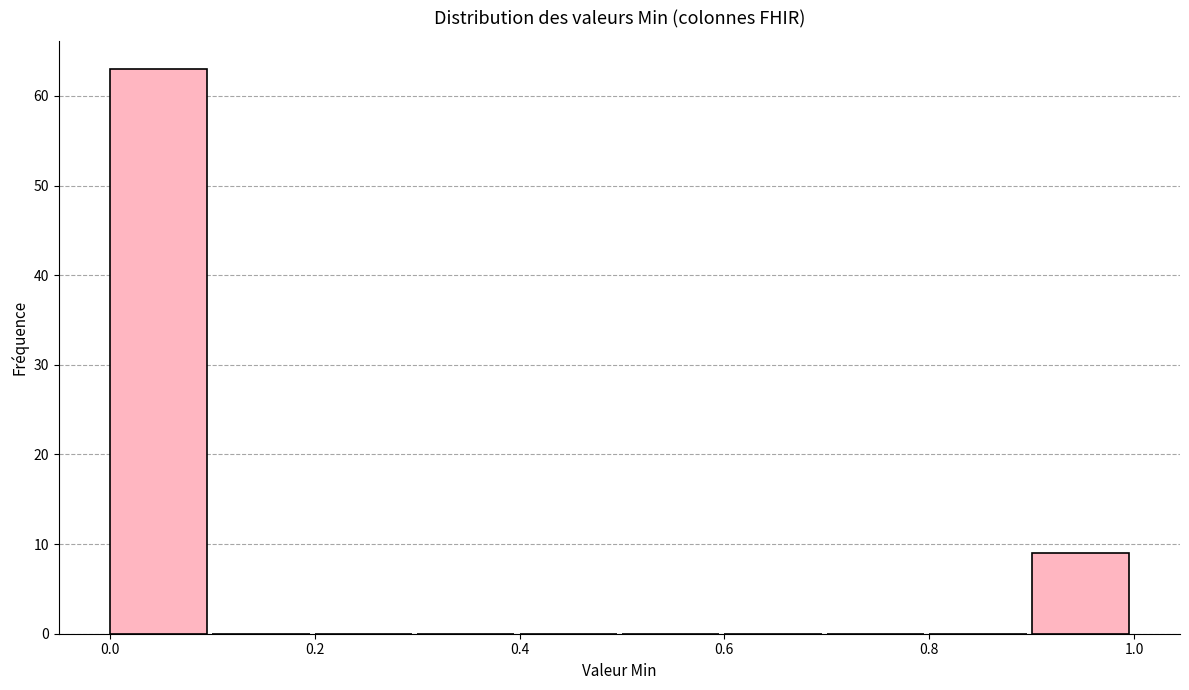

Reading left to right, transcribe this chart: for each bar, give the range it covers on the x-axis and its height. The values are not printed on the chart, so give them approximately, as read against the axis.

0.0 to 0.1: 63
0.1 to 0.2: 0
0.2 to 0.3: 0
0.3 to 0.4: 0
0.4 to 0.5: 0
0.5 to 0.6: 0
0.6 to 0.7: 0
0.7 to 0.8: 0
0.8 to 0.9: 0
0.9 to 1.0: 9